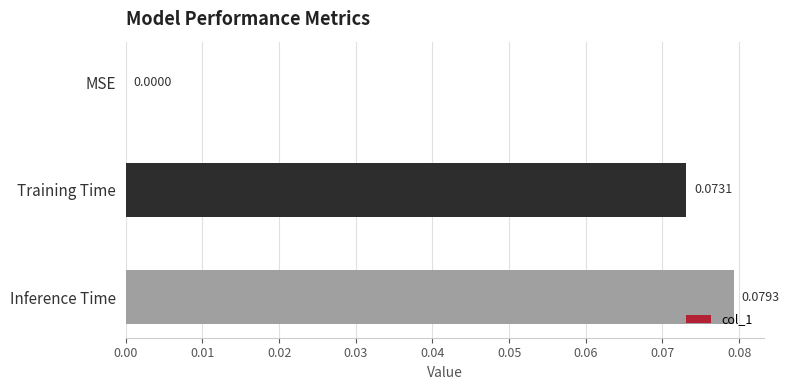

Which category has the highest value across all series?

Inference Time